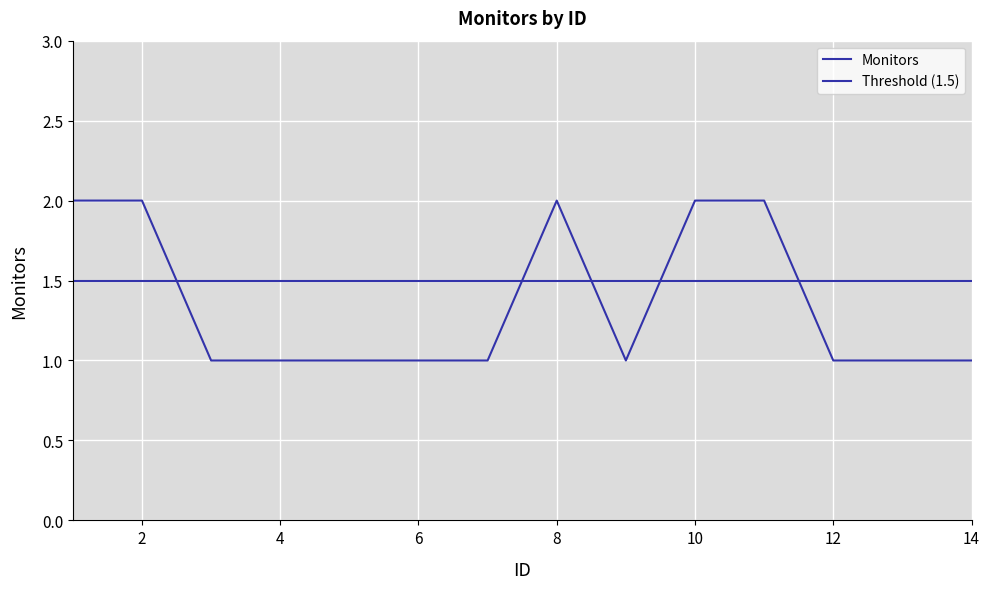

What is the value of the 3rd point from the left?

1